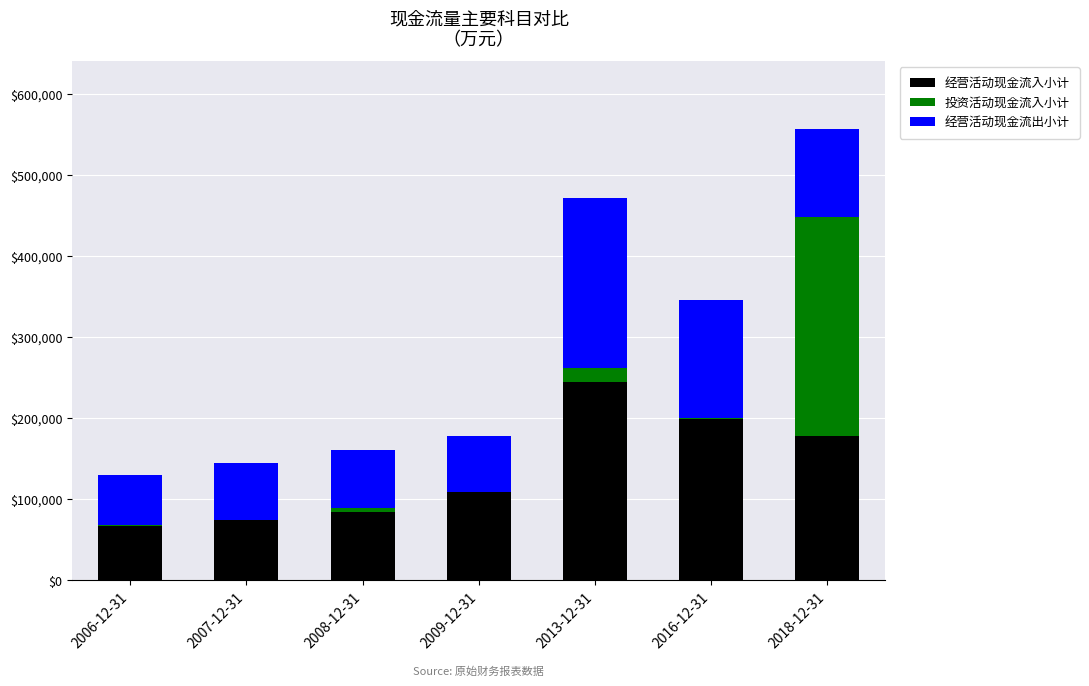

What is the total value across all series at 2006-12-31?

130720